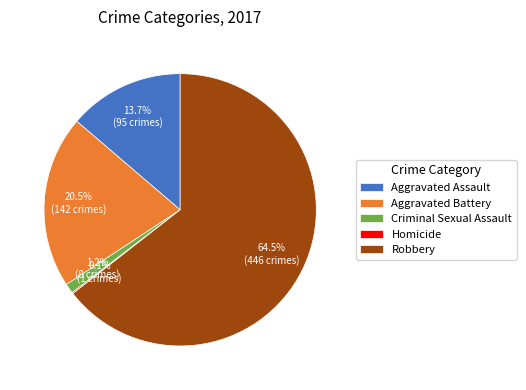

Between Robbery and Aggravated Battery, which is larger?

Robbery